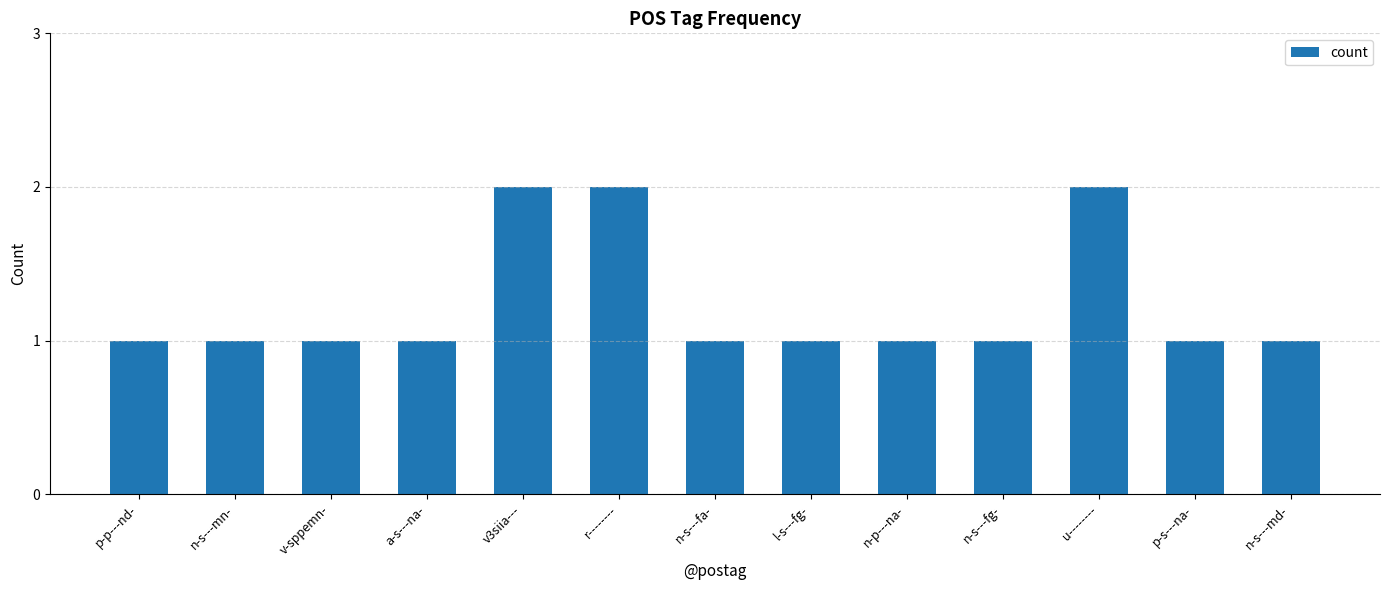

What position from the left is v3siia---?

5